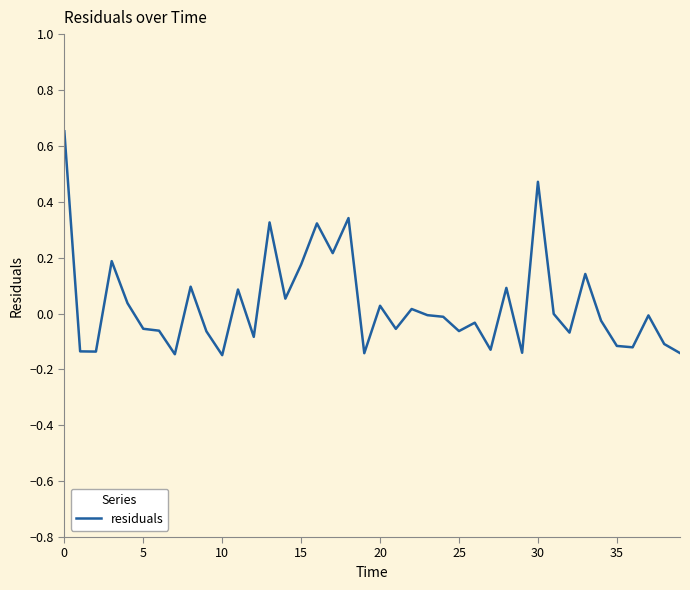

What is the difference between the maximum and minimum values?

0.8